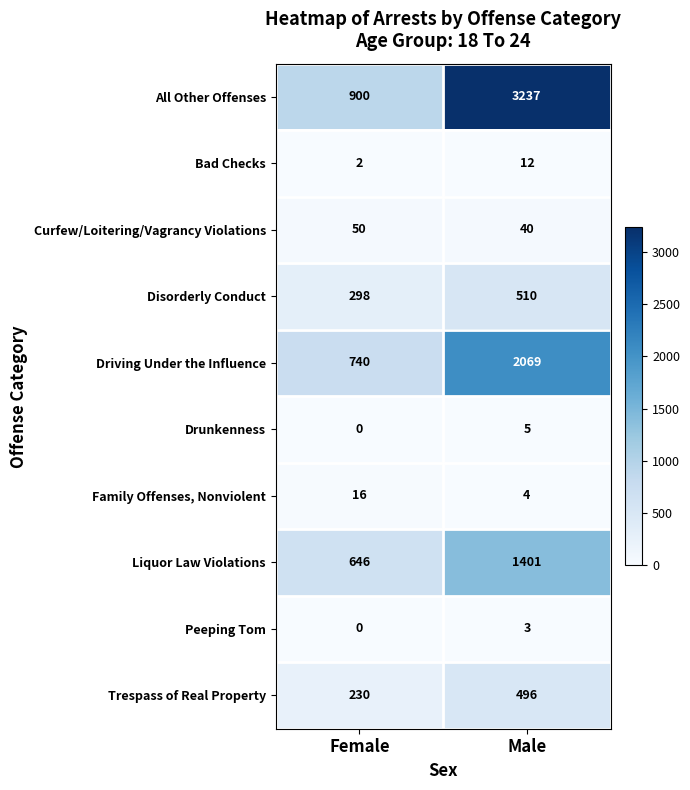

The value of Family Offenses, Nonviolent at Male is 4. True or false?

True